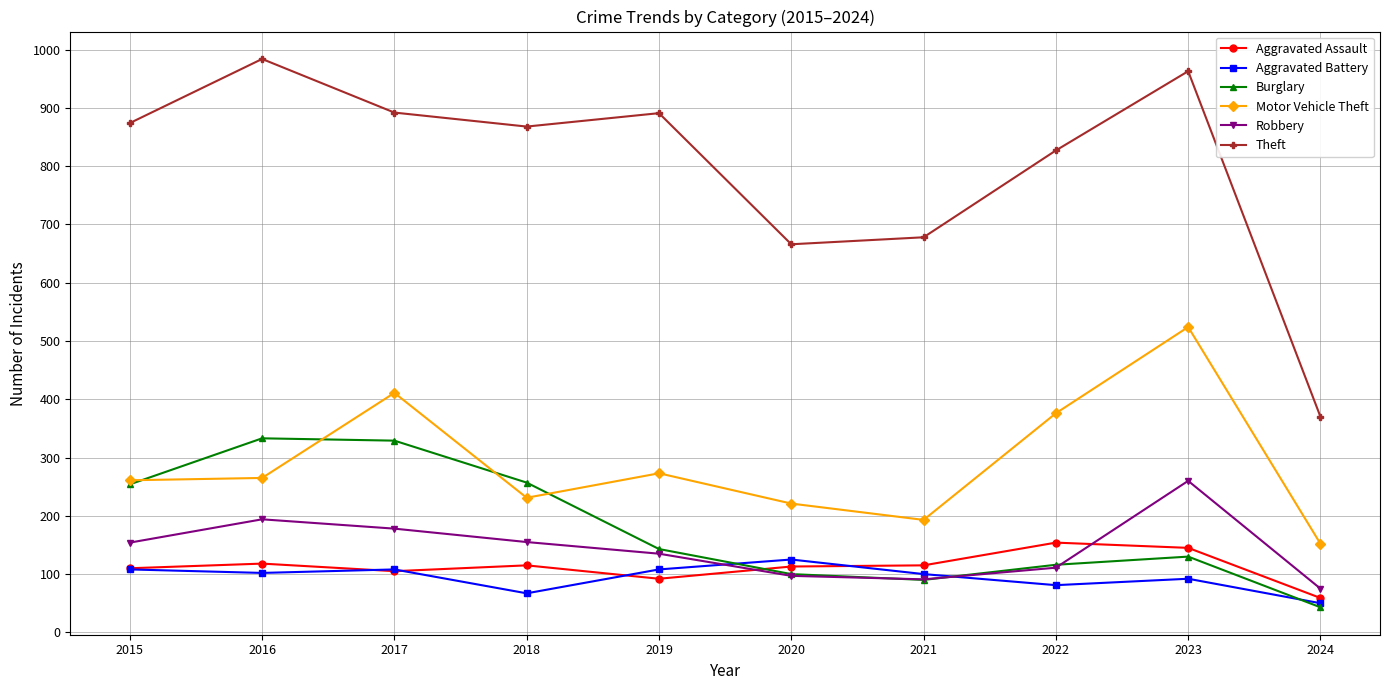

Where is the first local minimum for Aggravated Assault?

2017